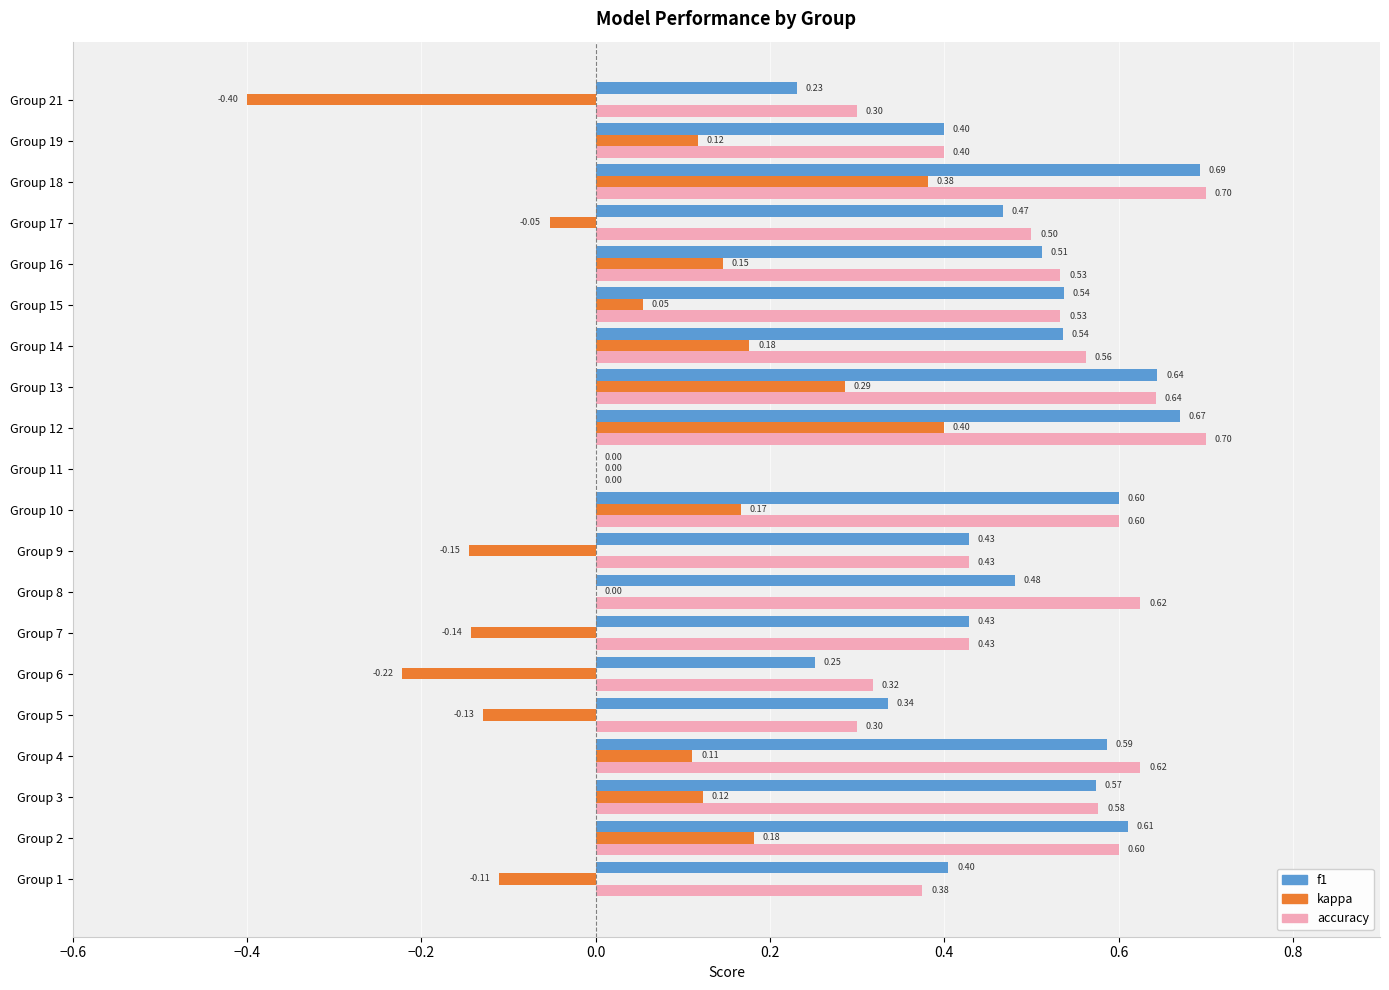

Where is accuracy nearest to the value 0?

Group 11